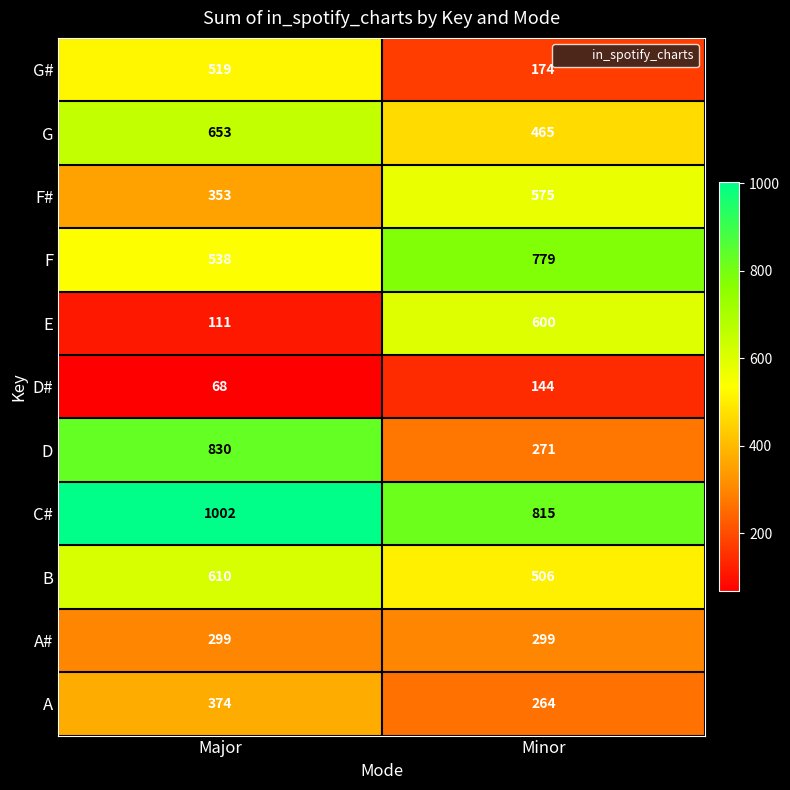

What is the greatest value displayed?

1002